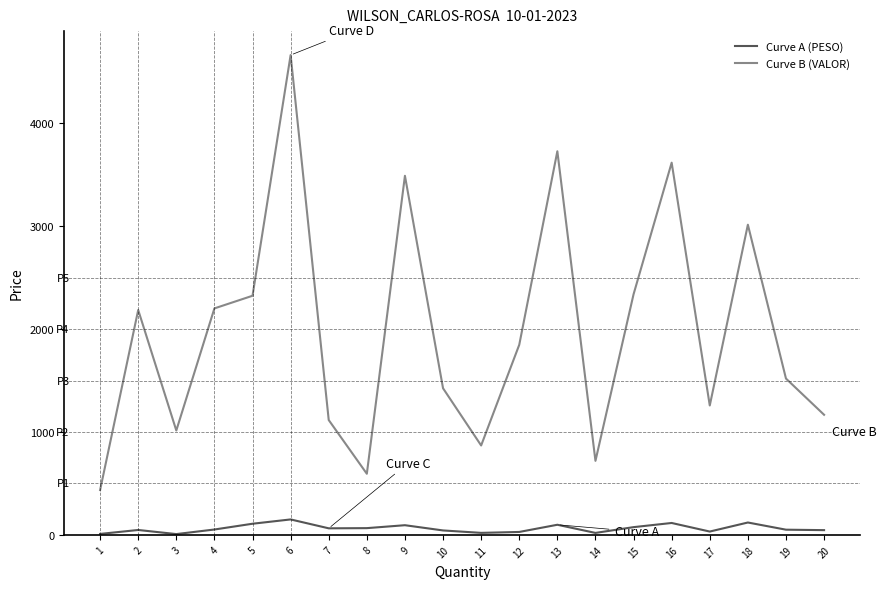

The value of Curve B (VALOR) at 2 is 3304.3. True or false?

False